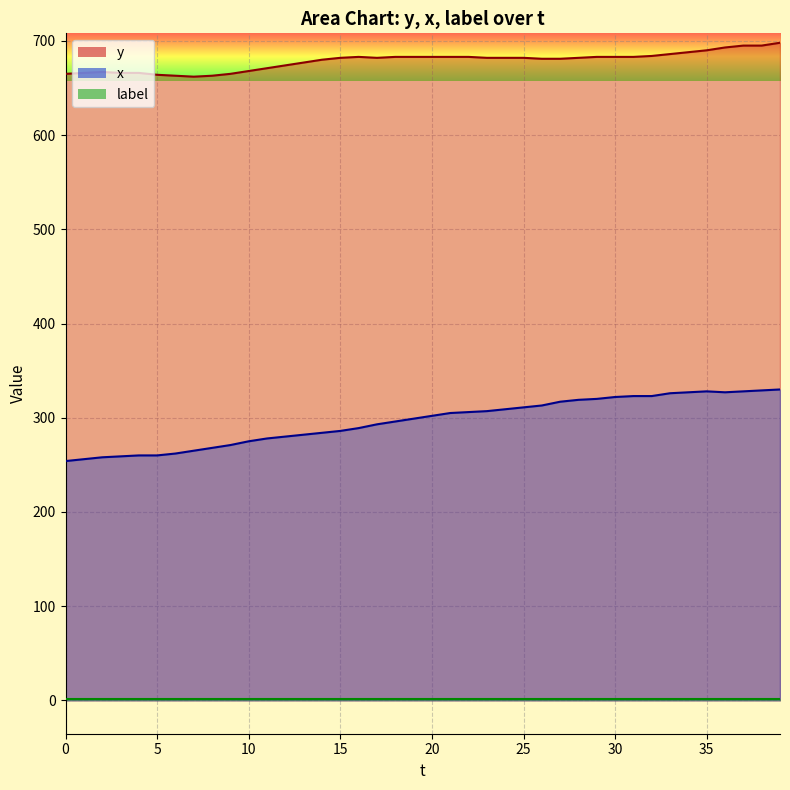

Between 4 and 38, which series saw the biggest shift?

x